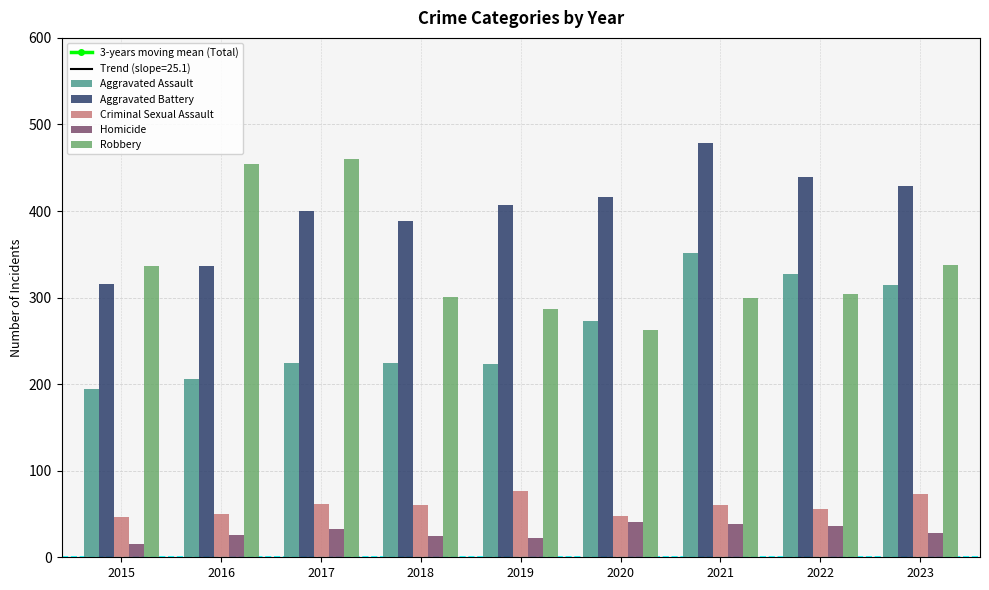

What is the approximate value of Homicide at 2023?

28